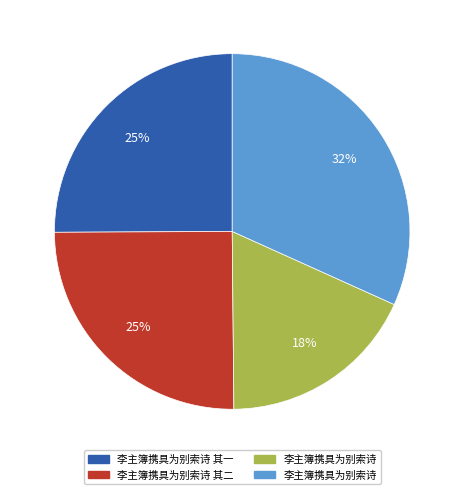

Is there any slice that represents more than half of the pie?

No